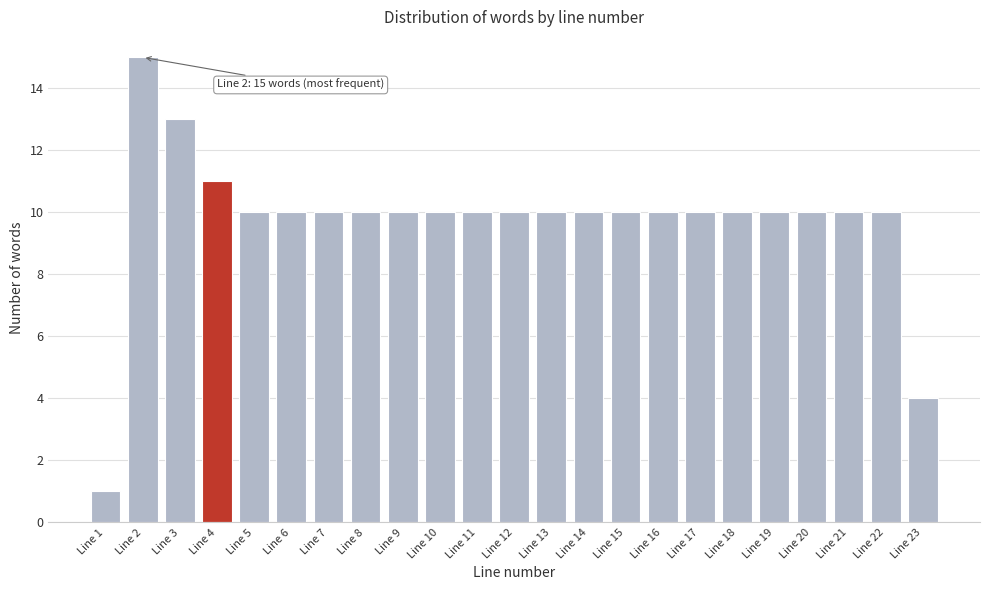

Reading right to left, extract all data points from this chart.

4	10	10	10	10	10	10	10	10	10	10	10	10	10	10	10	10	10	10	11	13	15	1